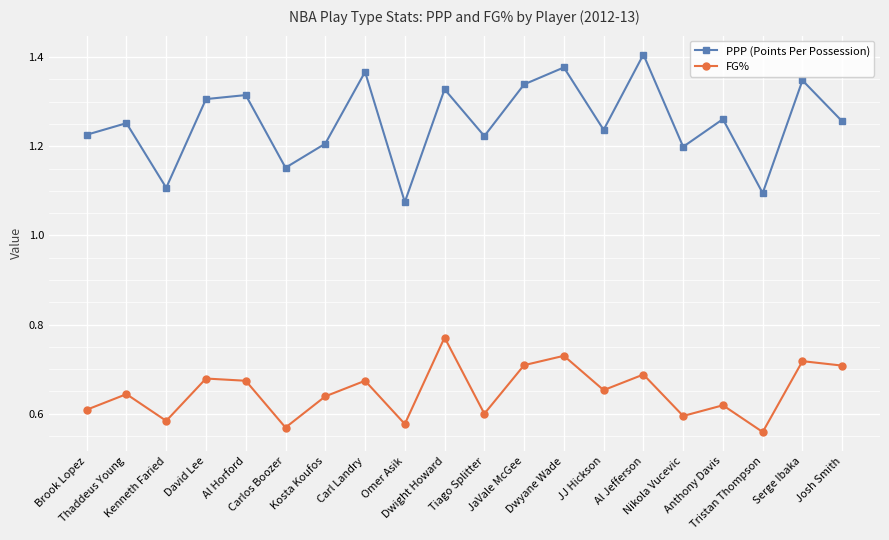

At which category does FG% reach its first local peak?

Thaddeus Young